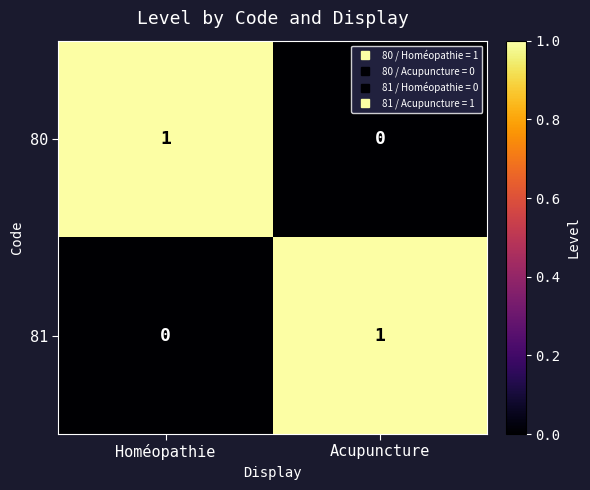

Reading left to right, list all the values displayed in this chart.

80: 1	0
81: 0	1